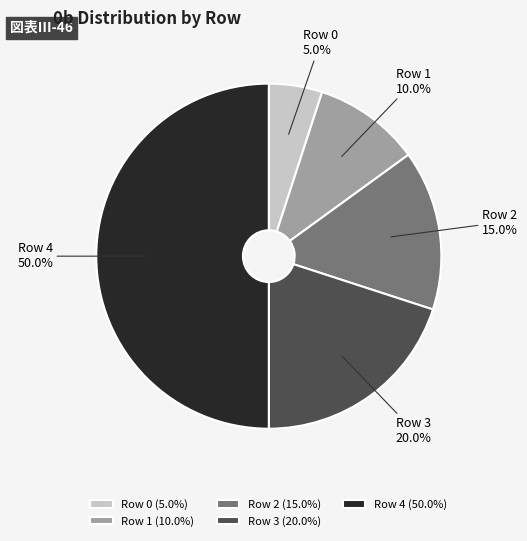

Which category has the biggest portion of the pie?

Row 4